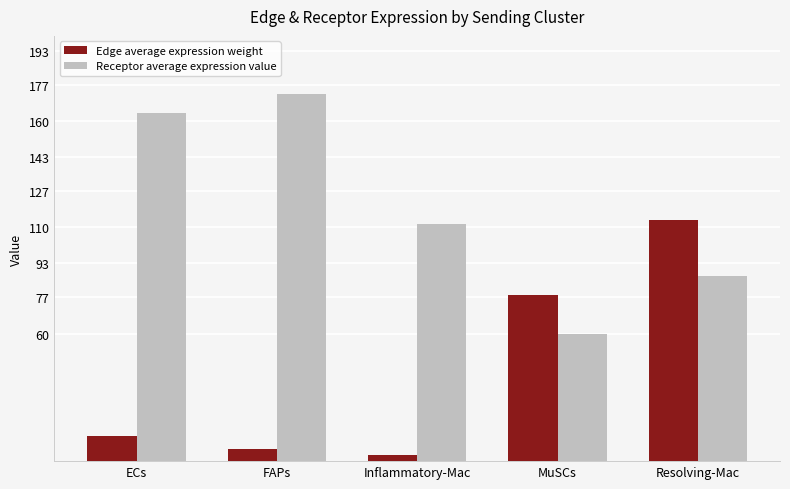

What is the value of the Edge average expression weight bar at the 3rd from the left?

2.7